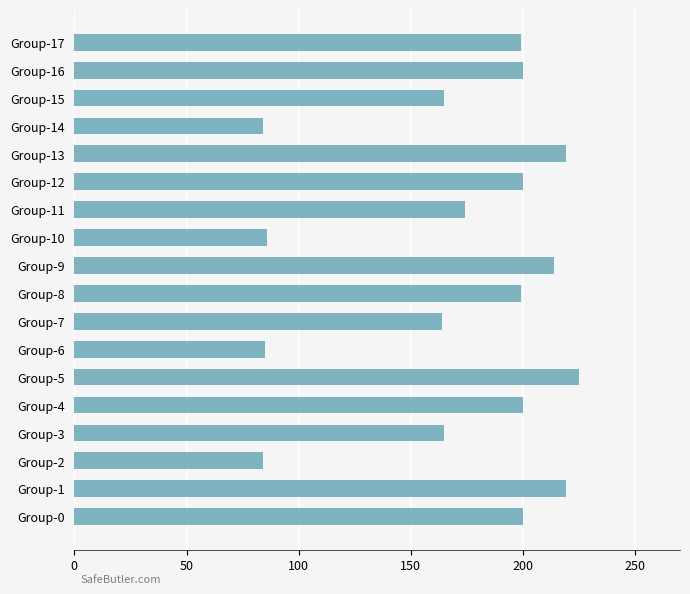

The value at Group-1 is 58. True or false?

False